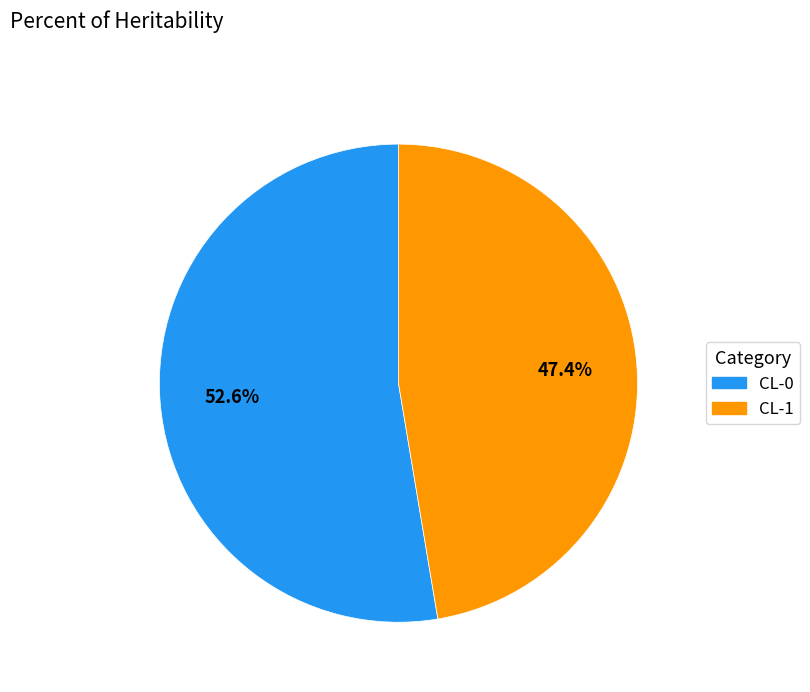

To the nearest percent, what portion does CL-1 represent?

47%